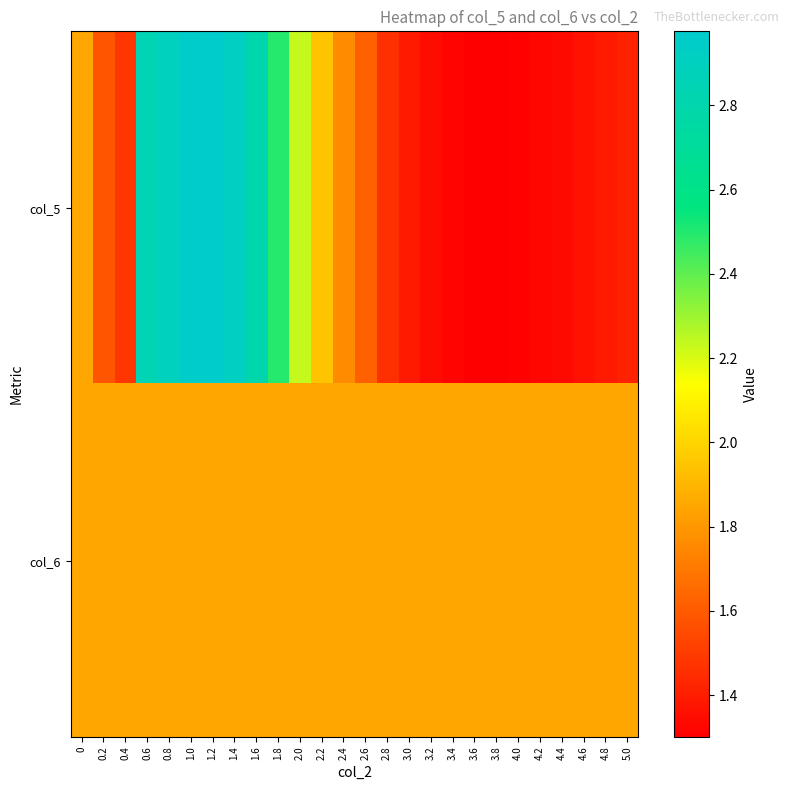

Reading left to right, transcribe all the data shown in this chart.

col_5: 0=1.8	0.2=1.6	0.4=1.5	0.6=2.8	0.8=2.9	1.0=3.0	1.2=3.0	1.4=2.9	1.6=2.8	1.8=2.5	2.0=2.2	2.2=1.9	2.4=1.8	2.6=1.6	2.8=1.5	3.0=1.4	3.2=1.3	3.4=1.3	3.6=1.3	3.8=1.3	4.0=1.3	4.2=1.3	4.4=1.3	4.6=1.4	4.8=1.4	5.0=1.4
col_6: 0=1.8	0.2=1.8	0.4=1.8	0.6=1.8	0.8=1.8	1.0=1.8	1.2=1.8	1.4=1.8	1.6=1.8	1.8=1.8	2.0=1.8	2.2=1.8	2.4=1.8	2.6=1.8	2.8=1.8	3.0=1.8	3.2=1.8	3.4=1.8	3.6=1.8	3.8=1.8	4.0=1.8	4.2=1.8	4.4=1.8	4.6=1.8	4.8=1.8	5.0=1.8